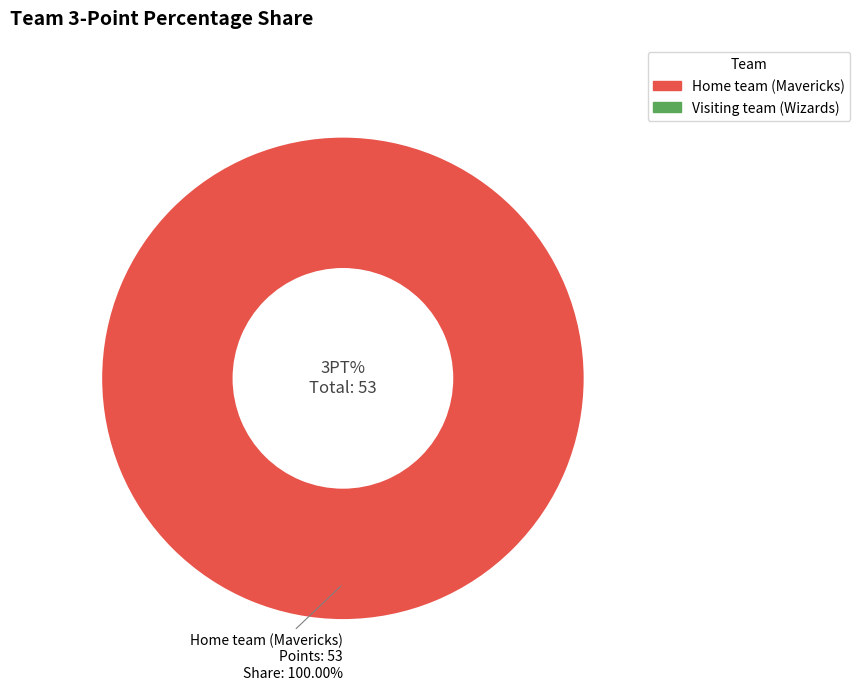

Is there a majority slice in this chart?

Yes